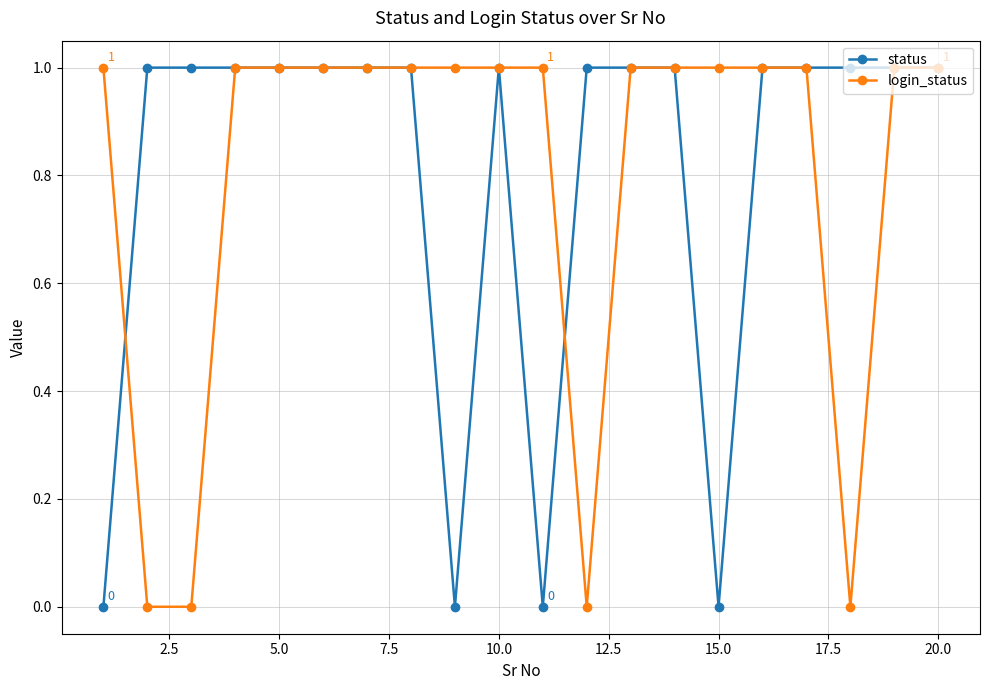

What is the greatest value displayed?

1